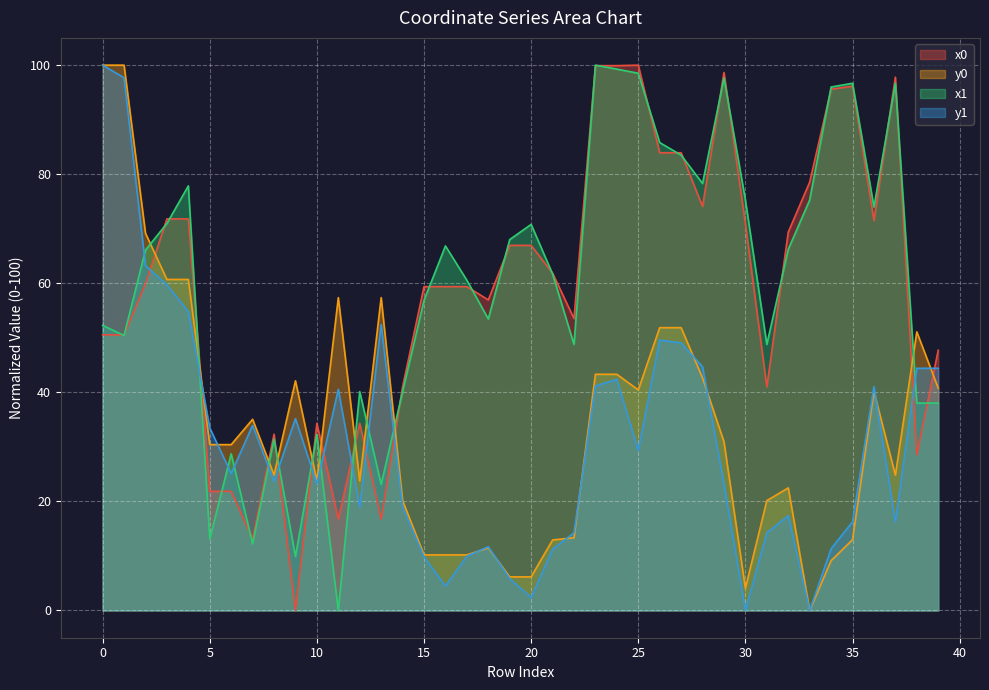

What is the total value across all series at 18?

133.6